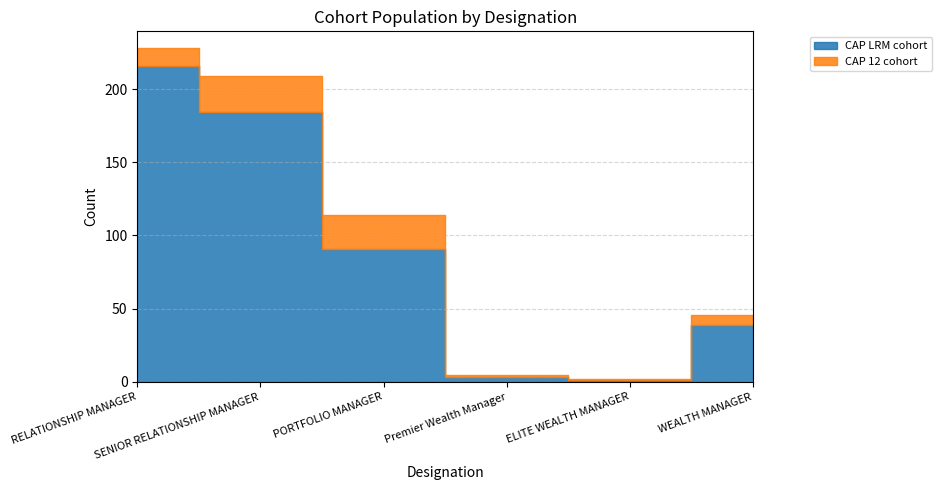

List the series in order of their overall mean, lowest first.

CAP 12 cohort, CAP LRM cohort